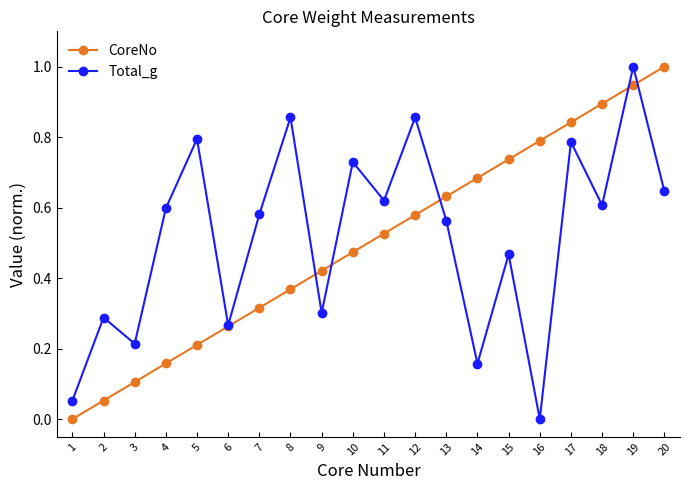

What is the sum of all CoreNo values?

10.0